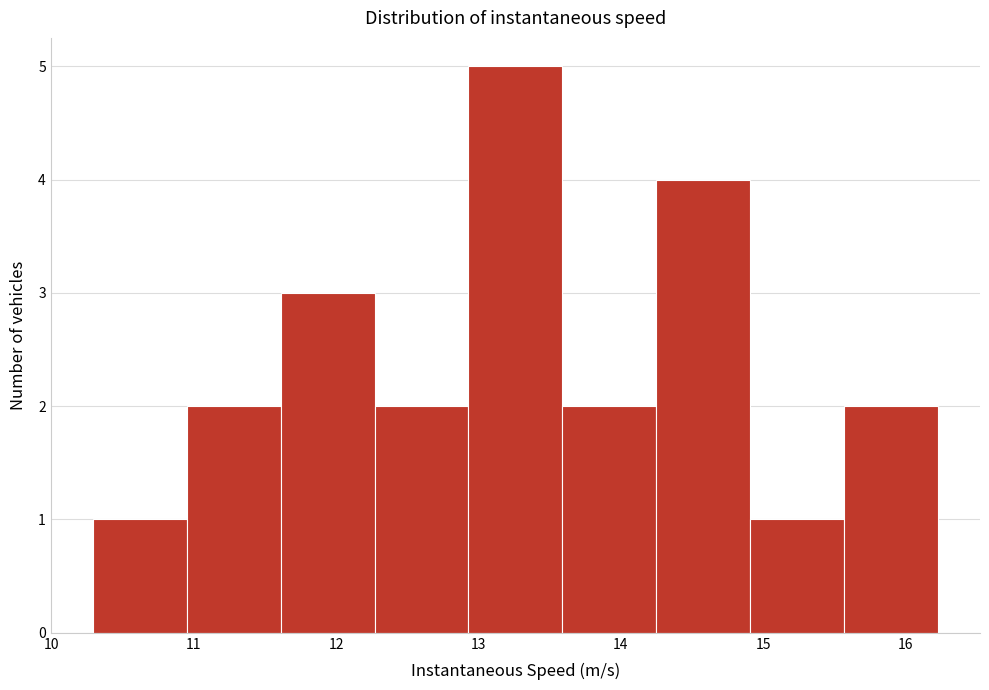

What is the height of the bar covering 15.6 to 16.2 on the x-axis? Neither the bar edges nor the heights are printed on the chart, so give them approximately, as read against the axes.

2